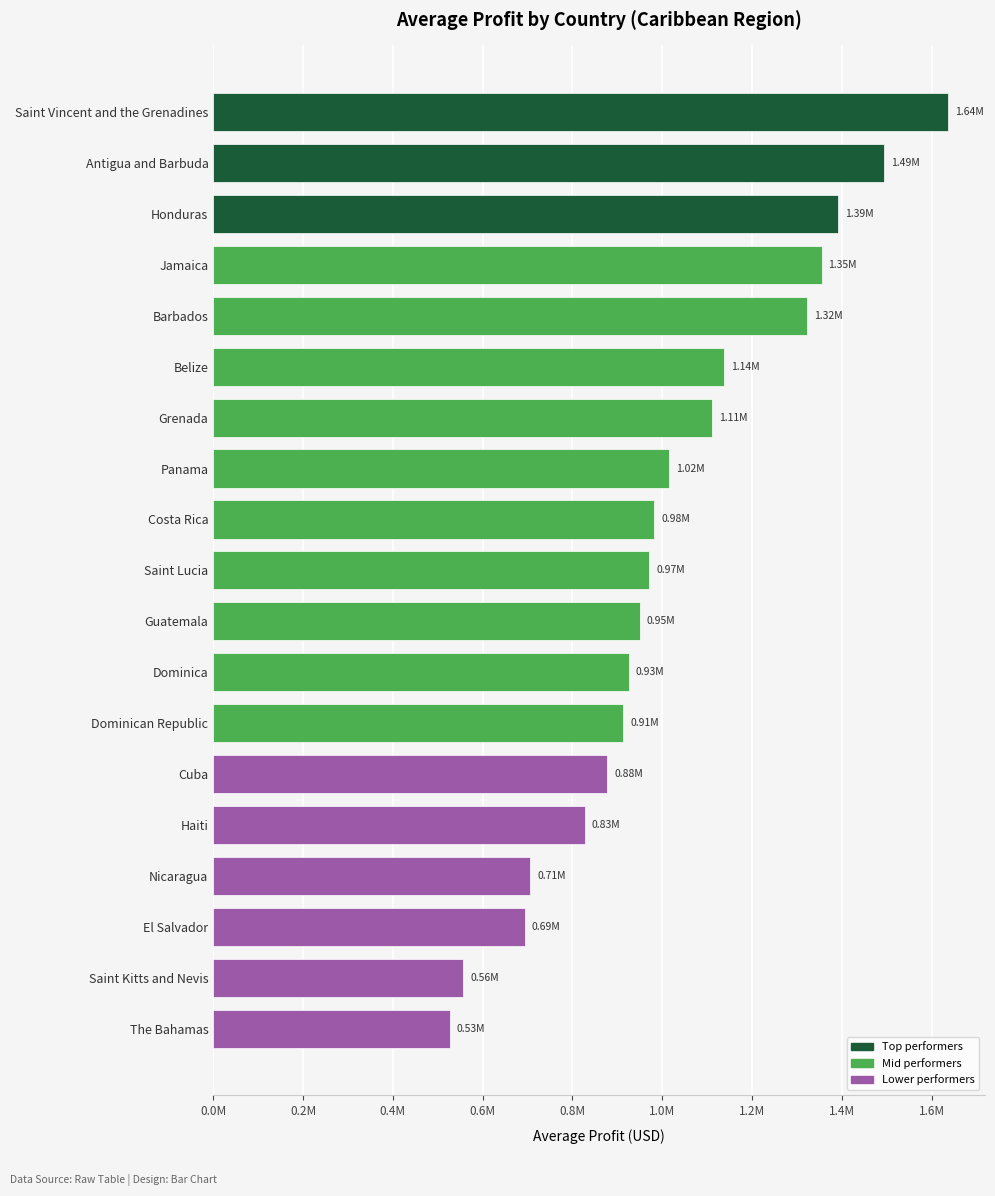

Are the bars horizontal?

Yes